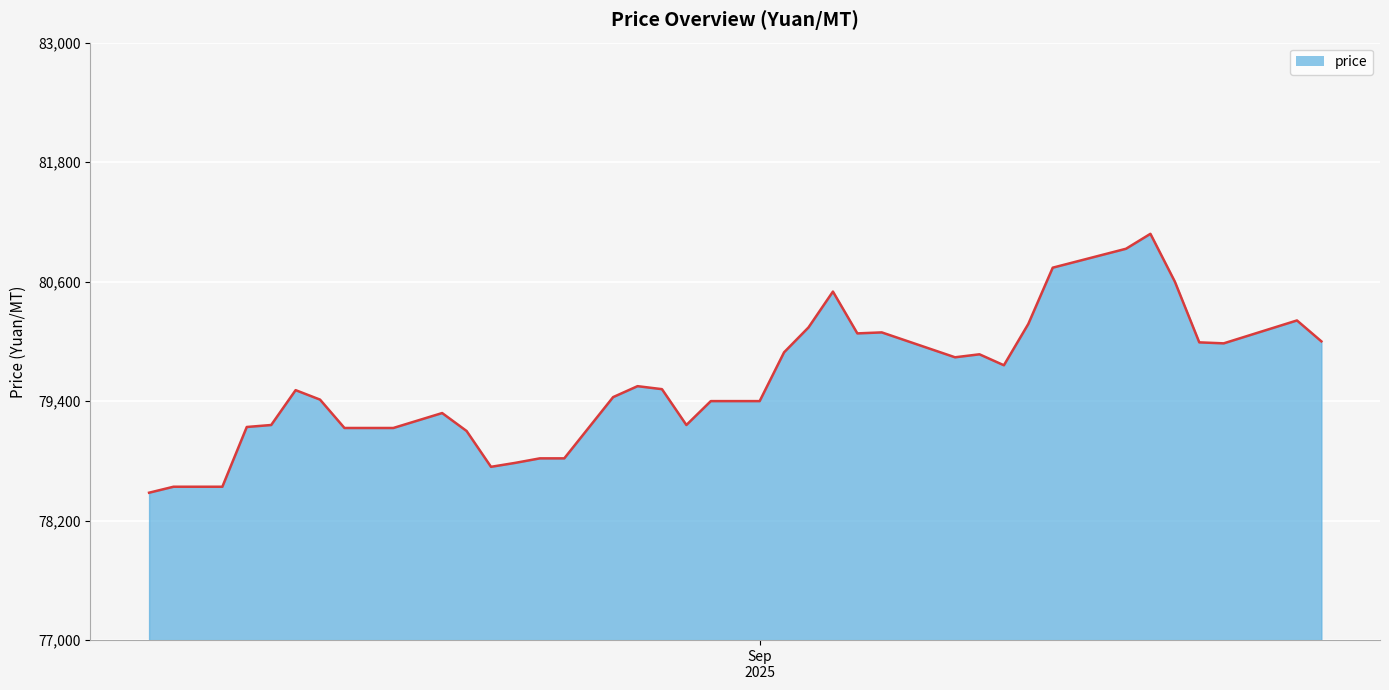

What is the smallest value displayed?

78480